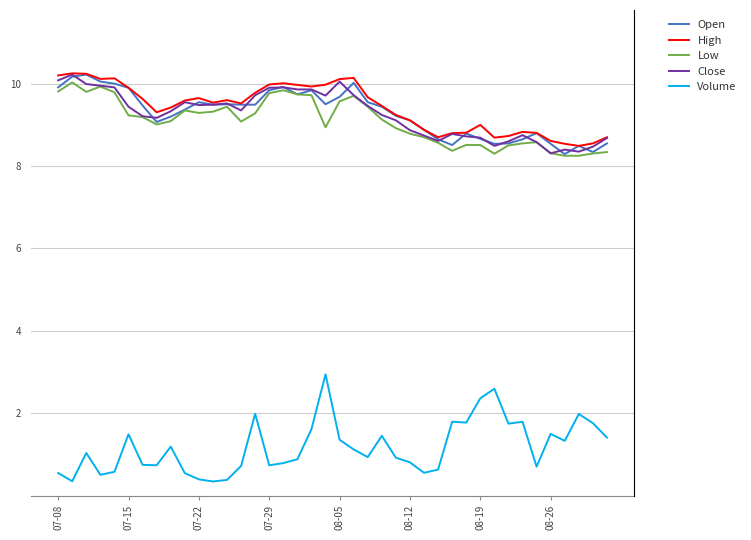

Does the chart have visible grid lines?

Yes